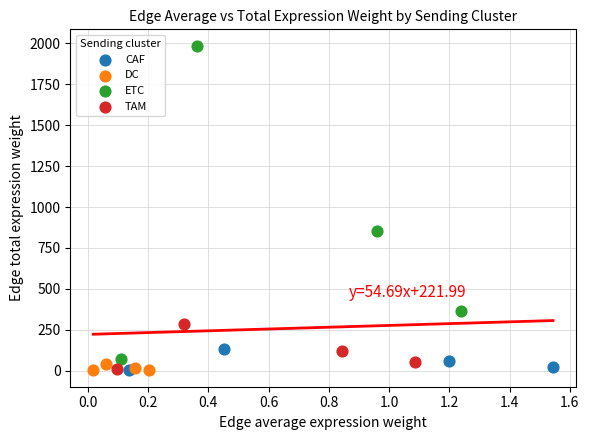

Which series has the largest Y range (max minus min)?

ETC